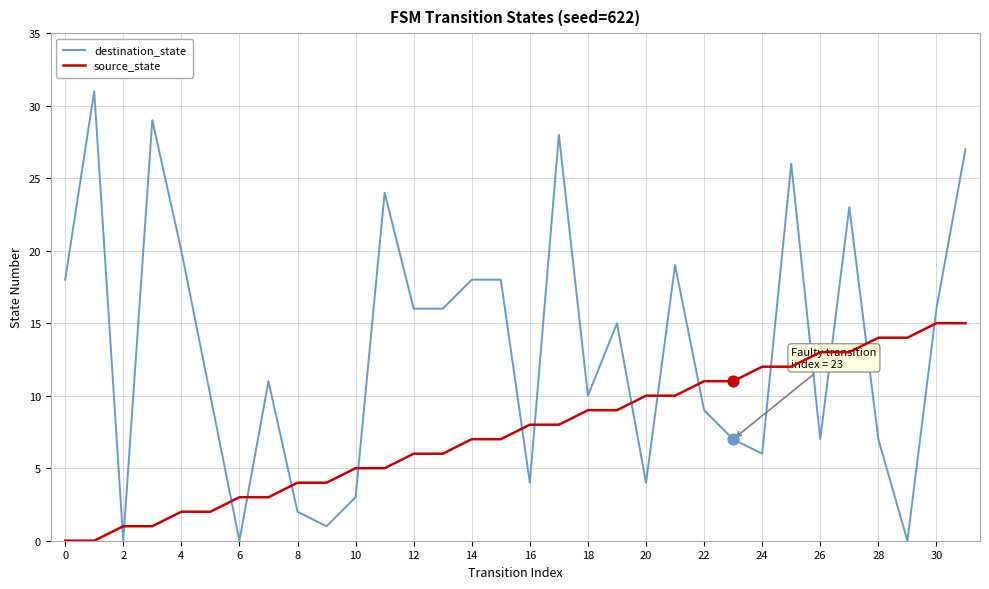

Which series has the widest spread of values?

destination_state